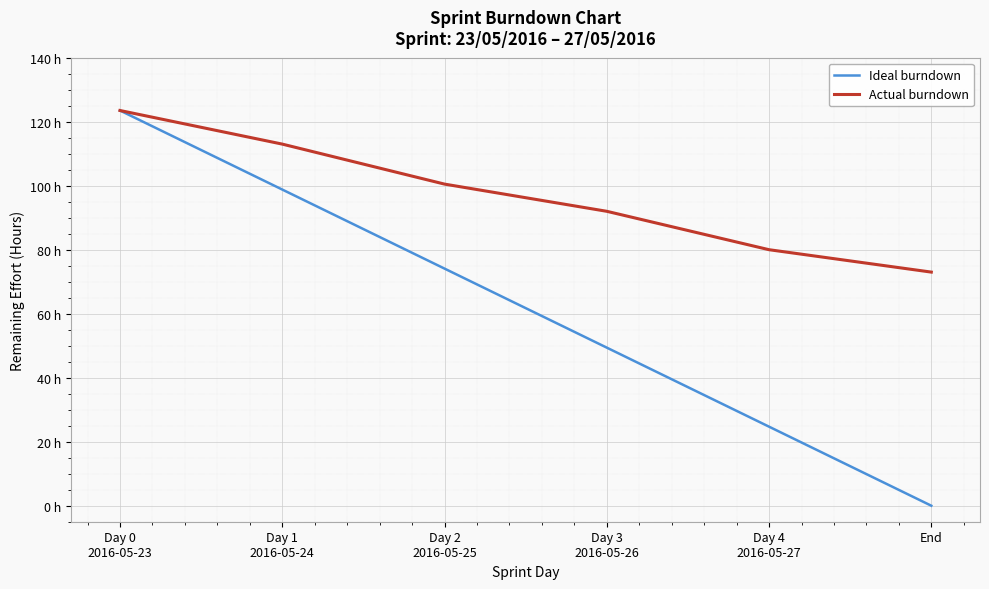

Reading left to right, transcribe all the data shown in this chart.

Ideal burndown: 123.5	98.8	74.1	49.4	24.7	0.0
Actual burndown: 123.5	113.0	100.5	92.0	80.0	73.0